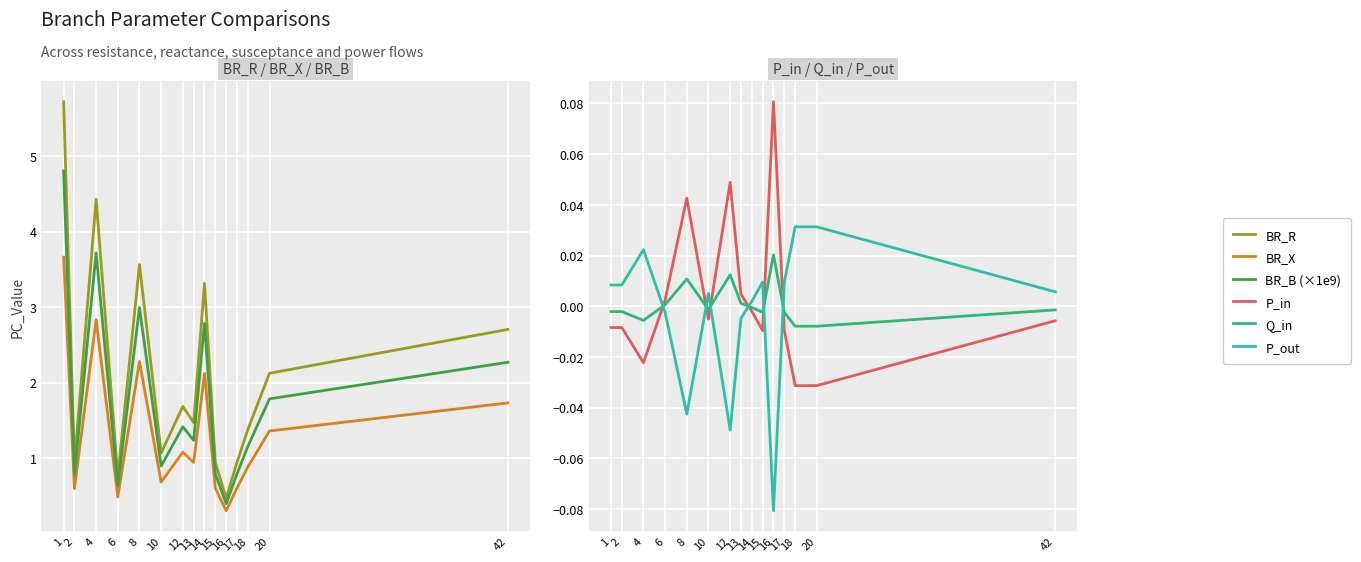

At which label does BR_R reach its peak?

1